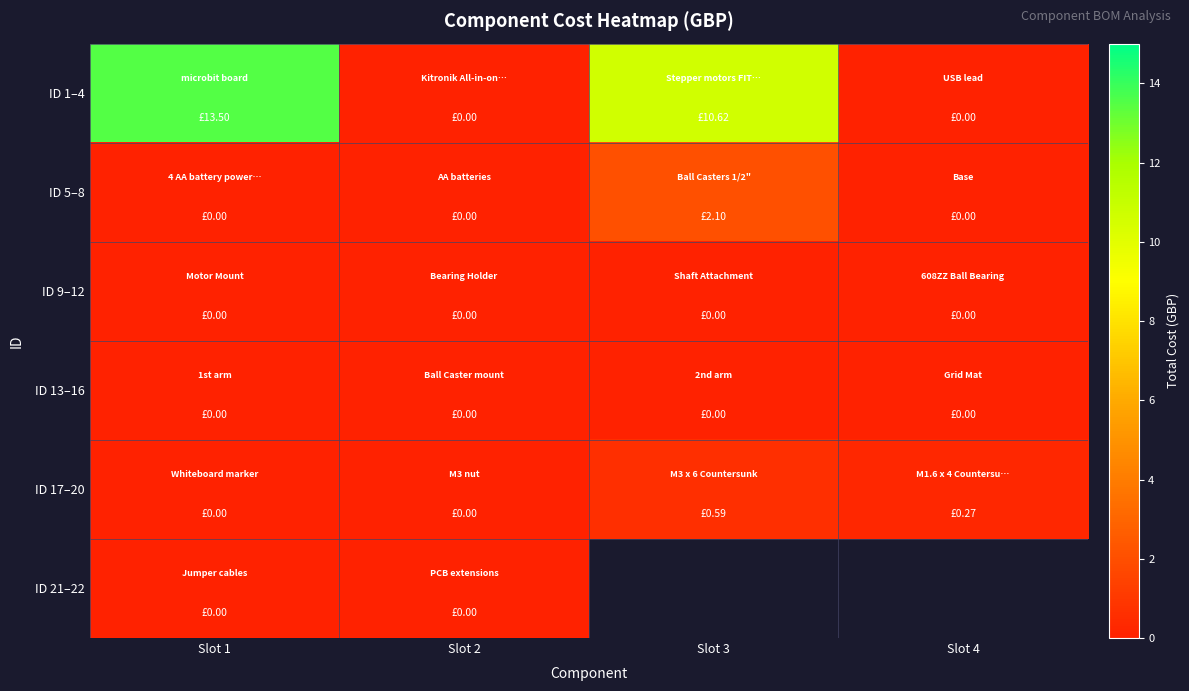

Where is ID 5–8 nearest to the value 1?

Slot 1